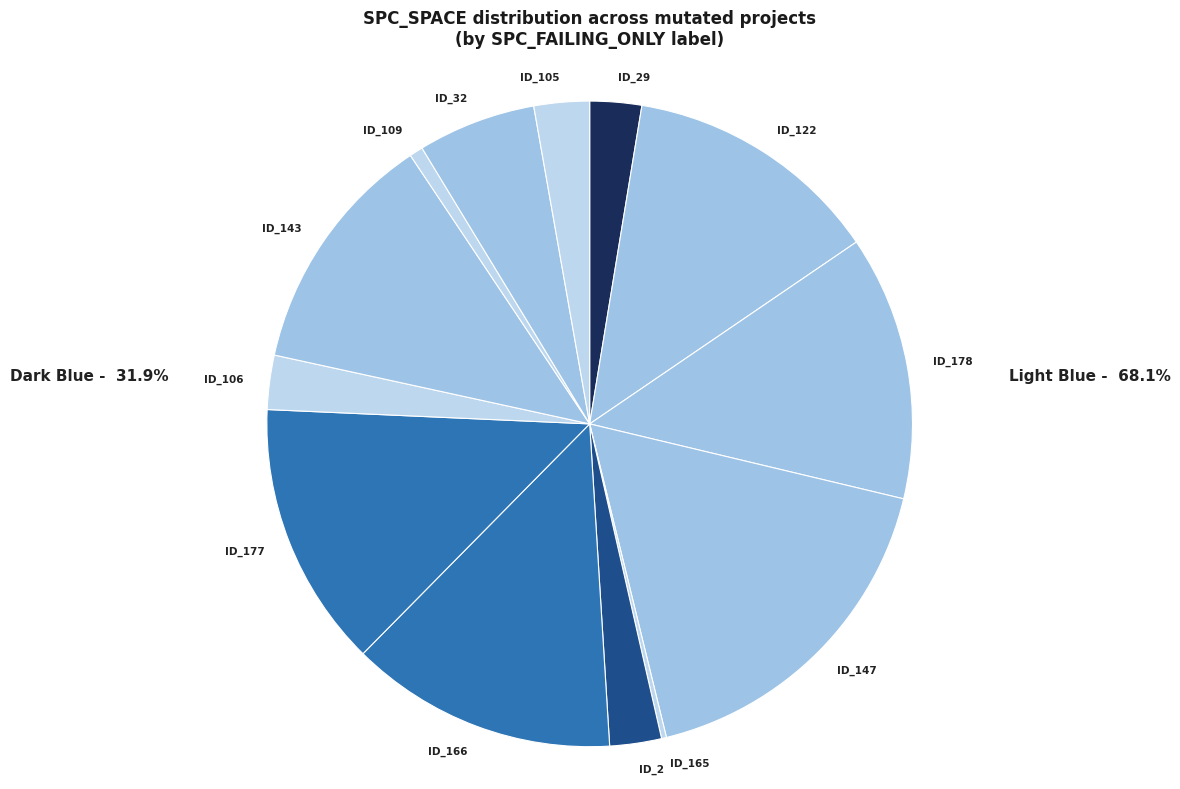

Is there a majority slice in this chart?

No